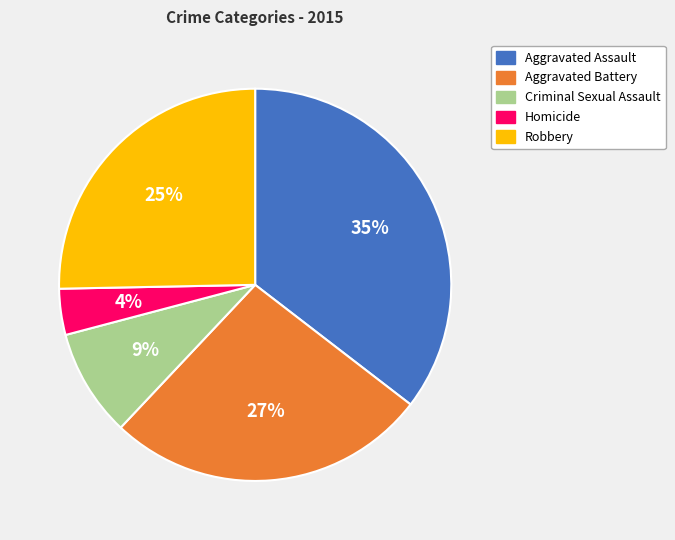

How many slices are in this pie chart?

5